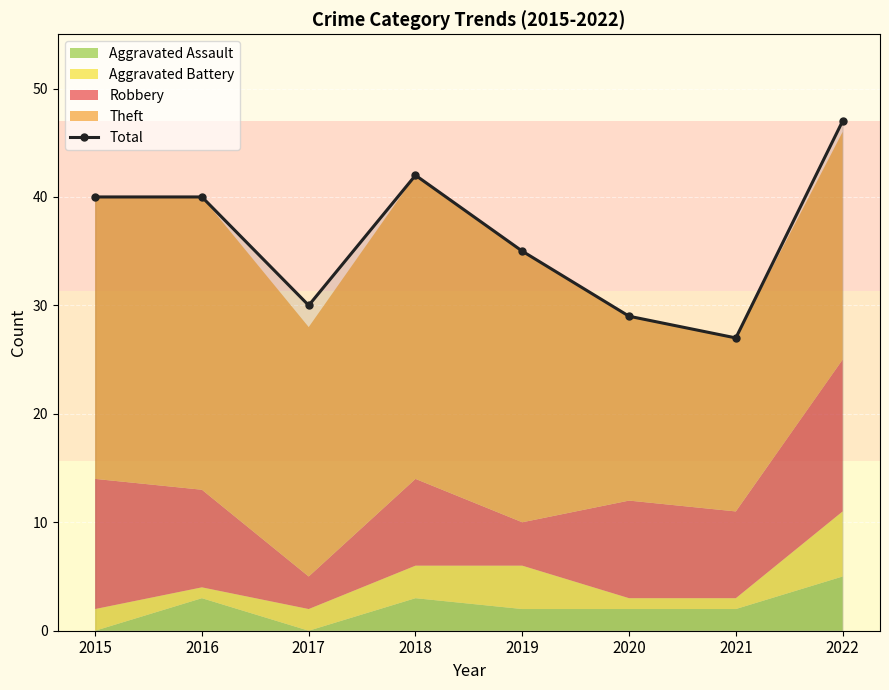

Rank the categories by value from highest to lowest.

2022, 2018, 2015, 2016, 2019, 2017, 2020, 2021